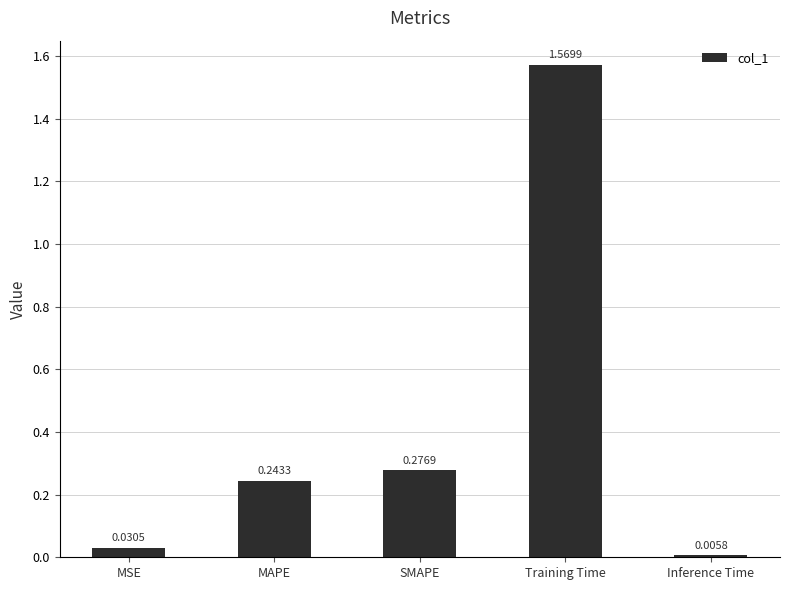

Between MSE and MAPE, which is larger?

MAPE